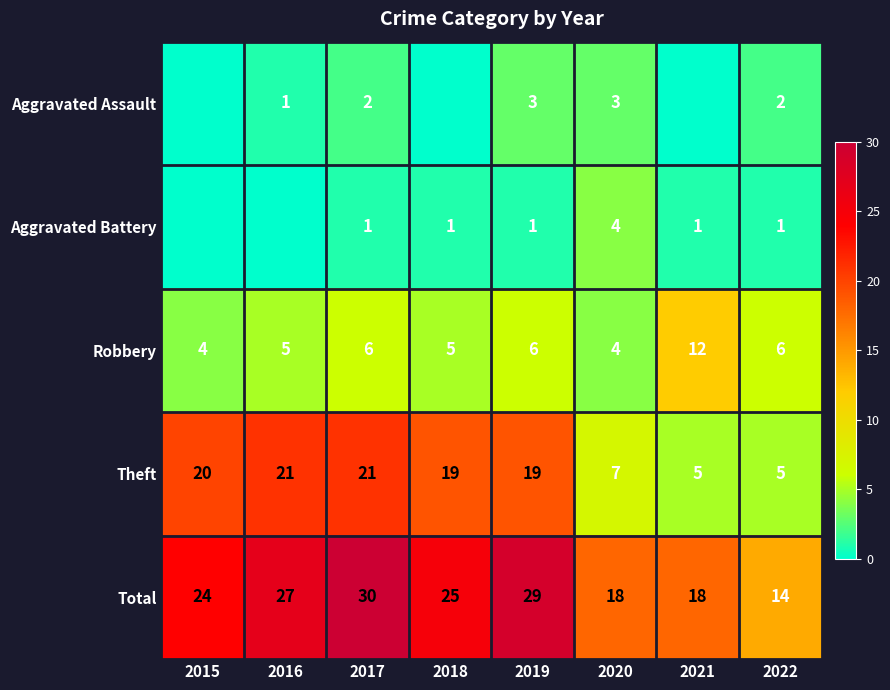

At which category does the chart reach its peak across all series?

2017